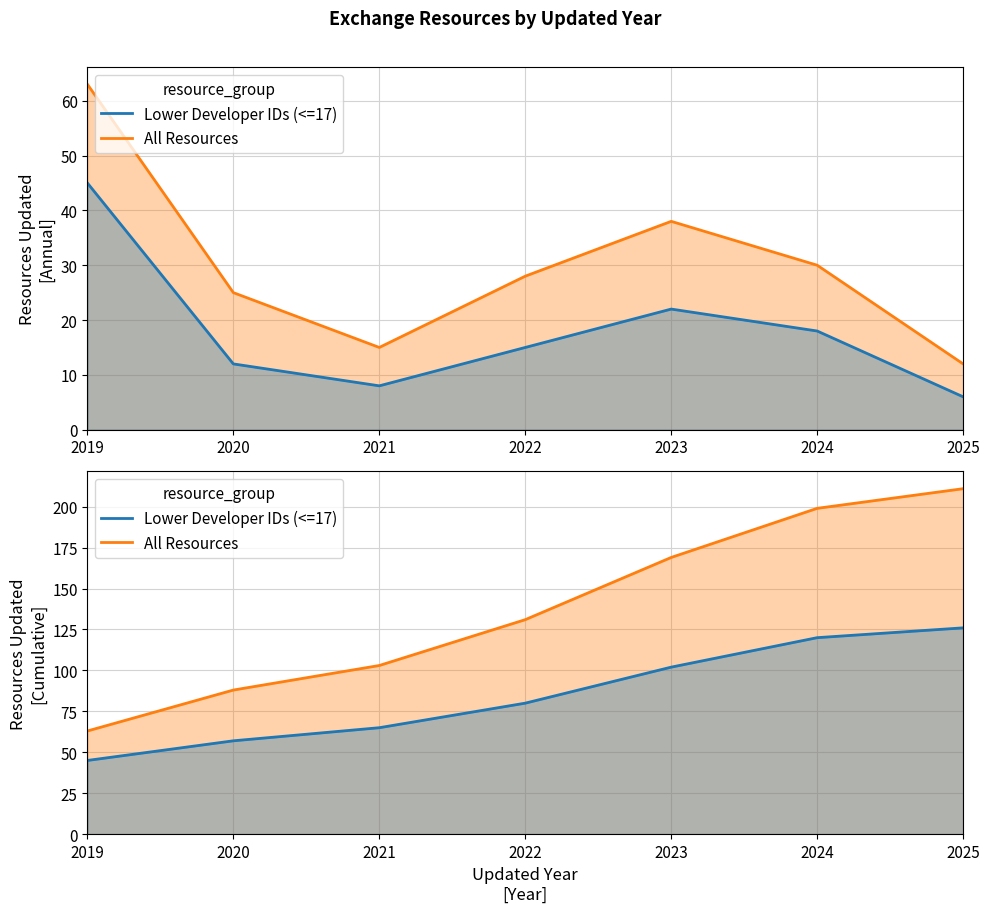

How many values in the All Resources series are below 131?

3